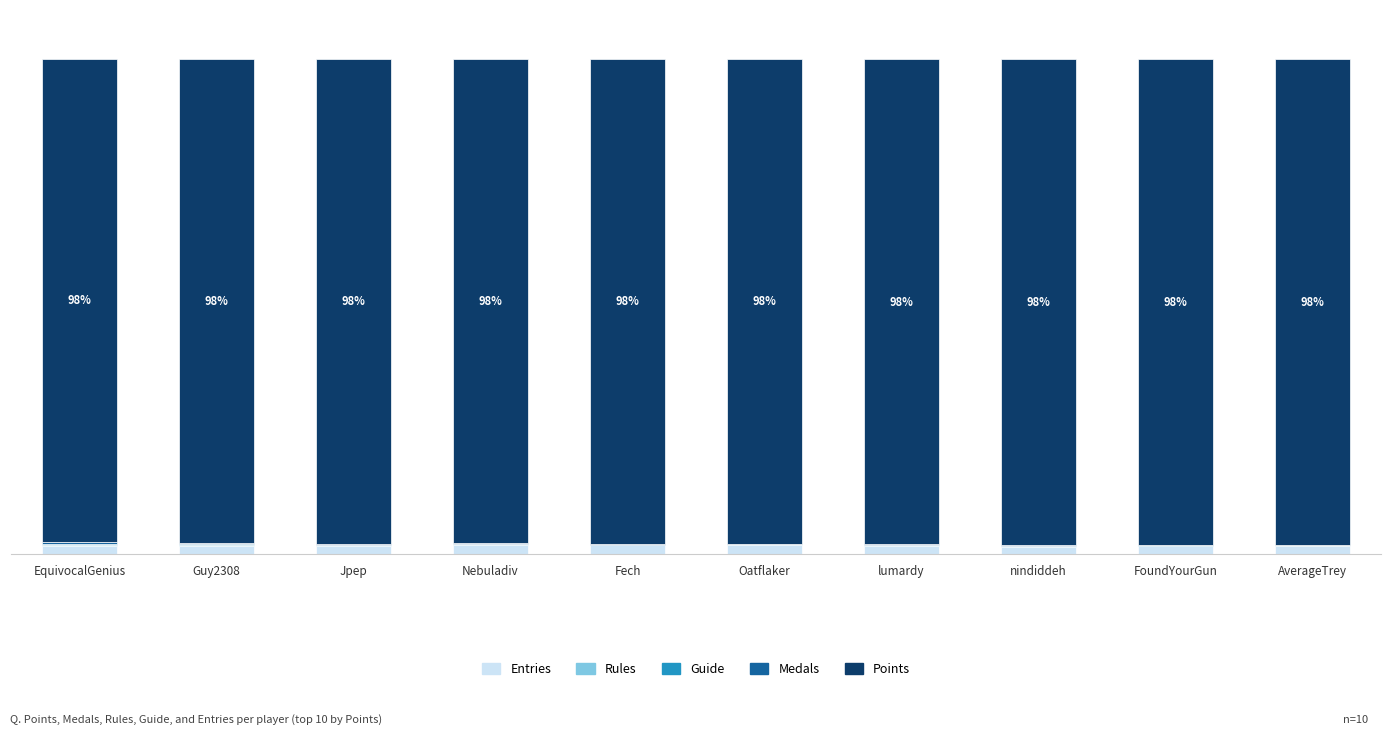

Which series has the largest total across all categories?

Points